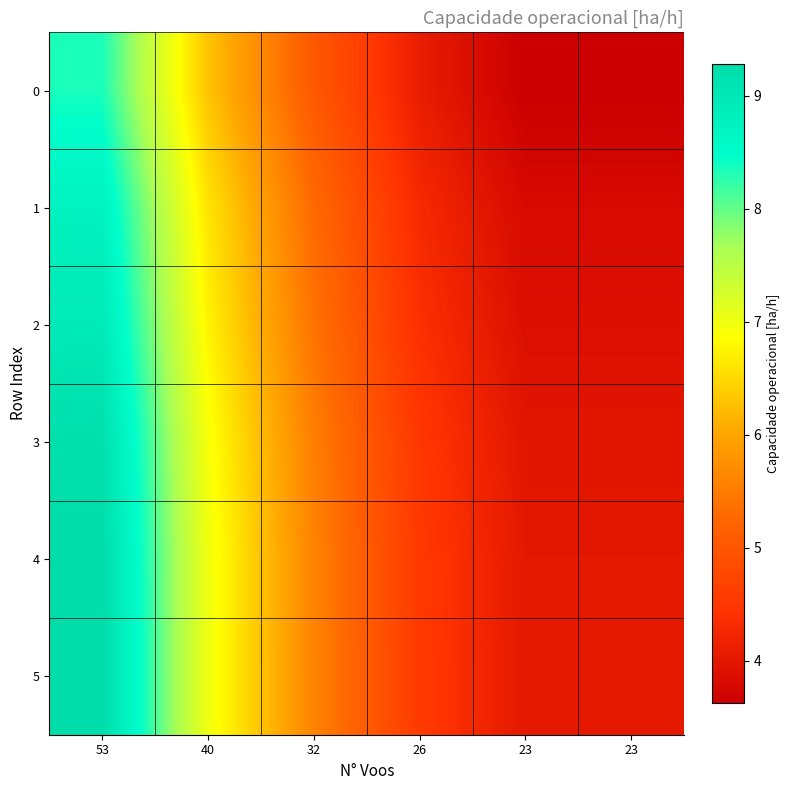

What is the difference between the highest and lowest values at 32?

0.6